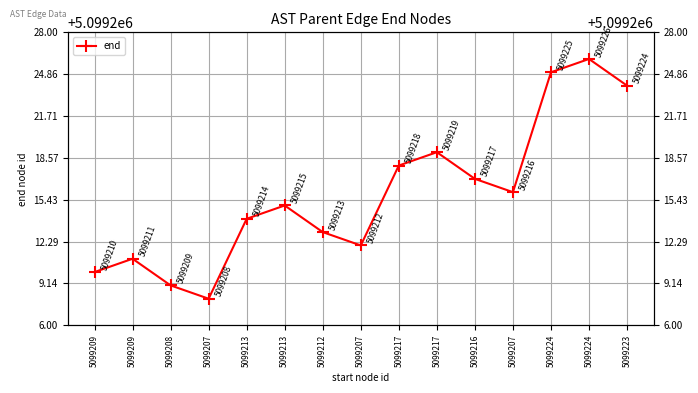

At which label is the value closest to 5099217?

5099216